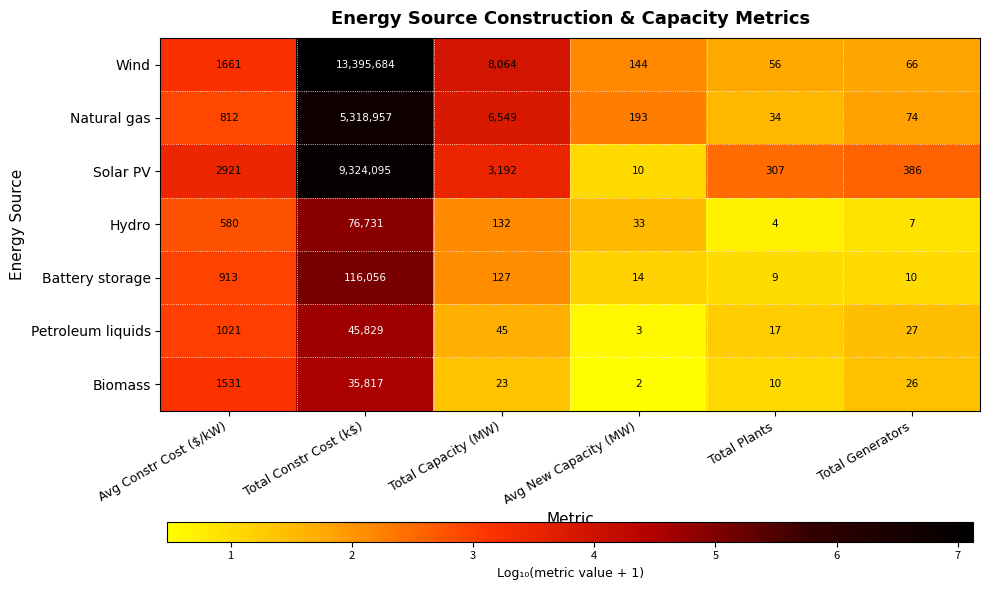

The Hydro series shows 9 at Total Generators. True or false?

False